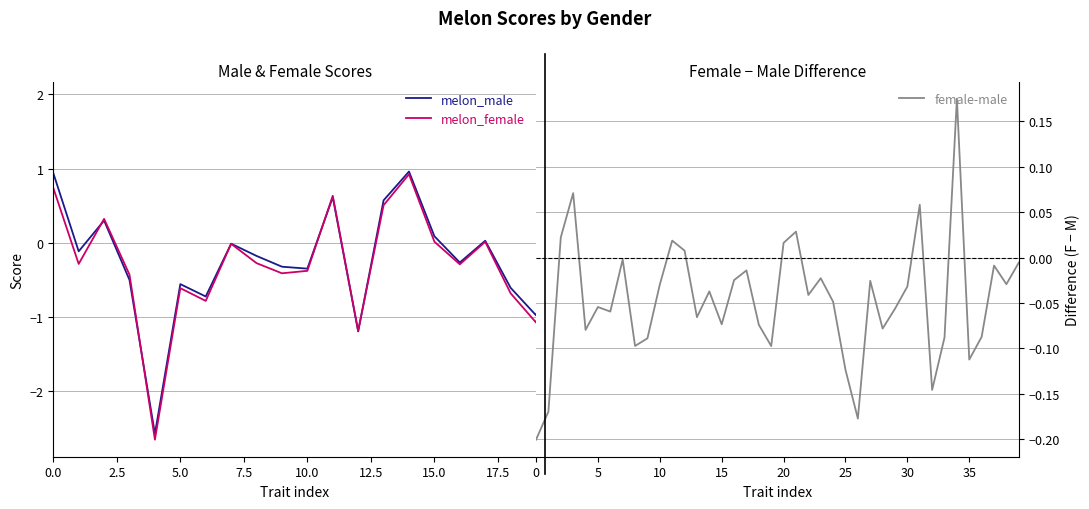

How many interior local peaks does the female-male series have?

12